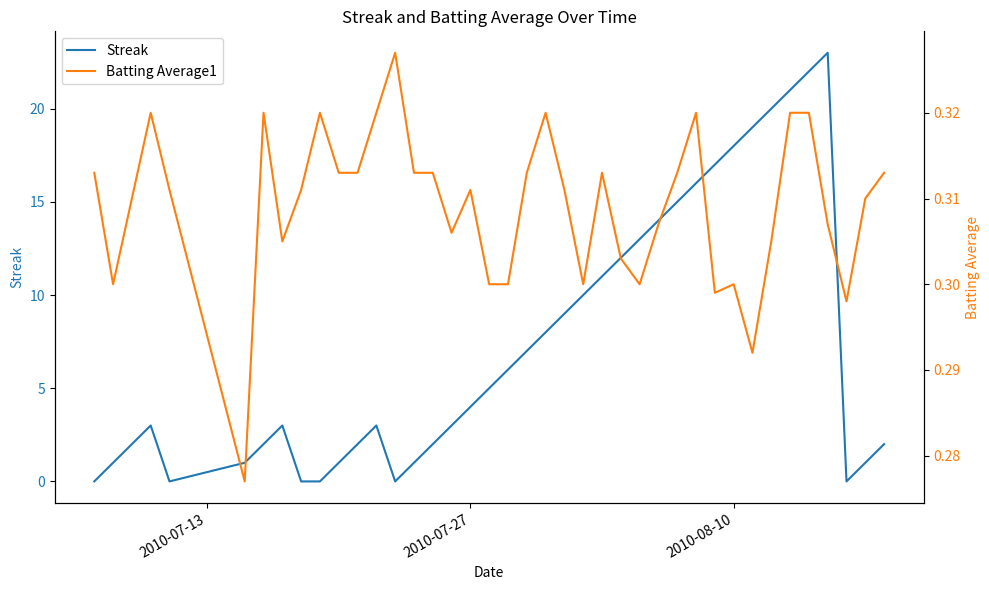

How many positive values does the Streak series have?

34